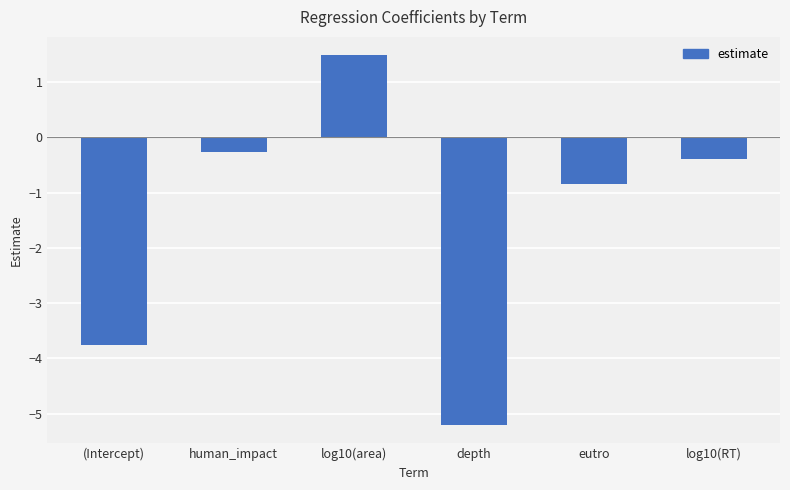

Rank the categories by value from lowest to highest.

depth, (Intercept), eutro, log10(RT), human_impact, log10(area)